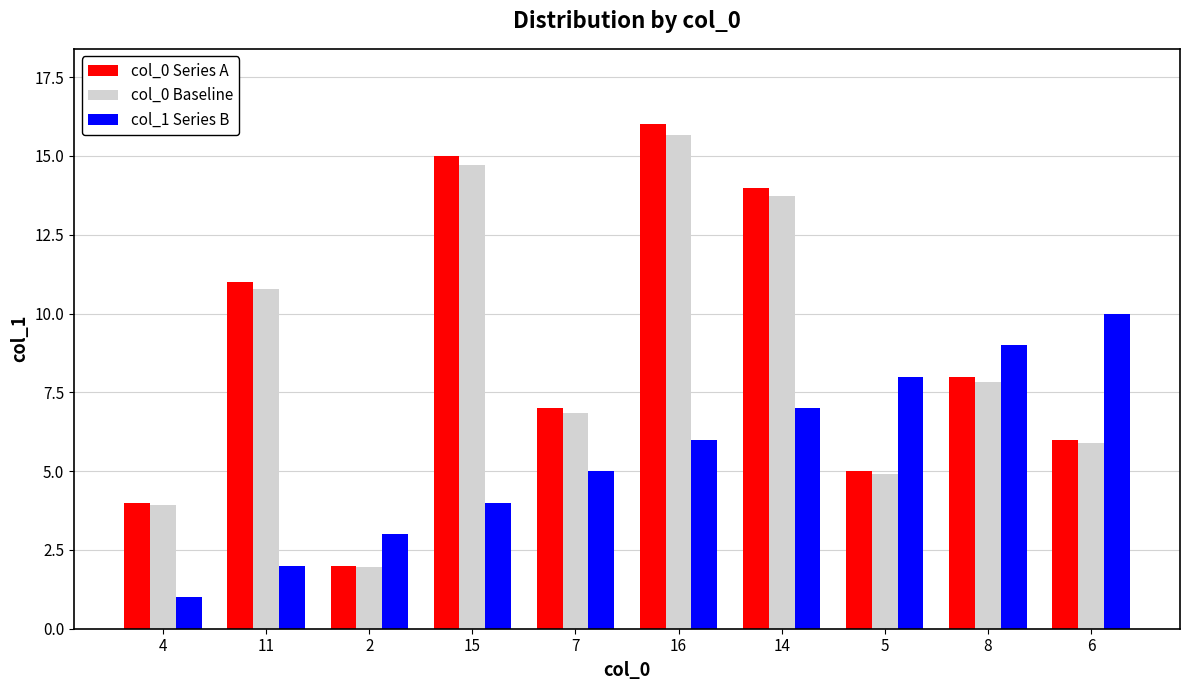

What is the difference between the col_0 Series A values at 15 and 11?

4.0